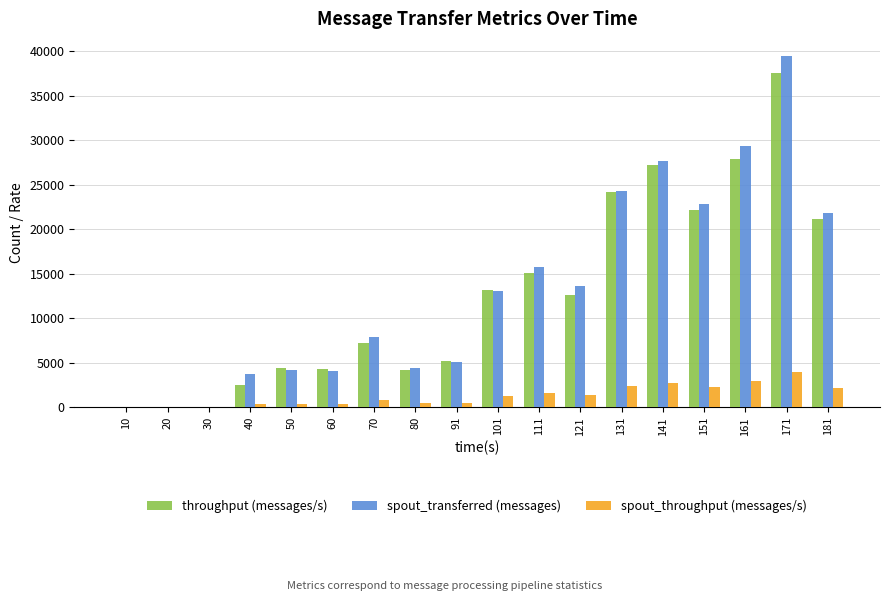

The spout_transferred (messages) series shows 39440 at 171. True or false?

True